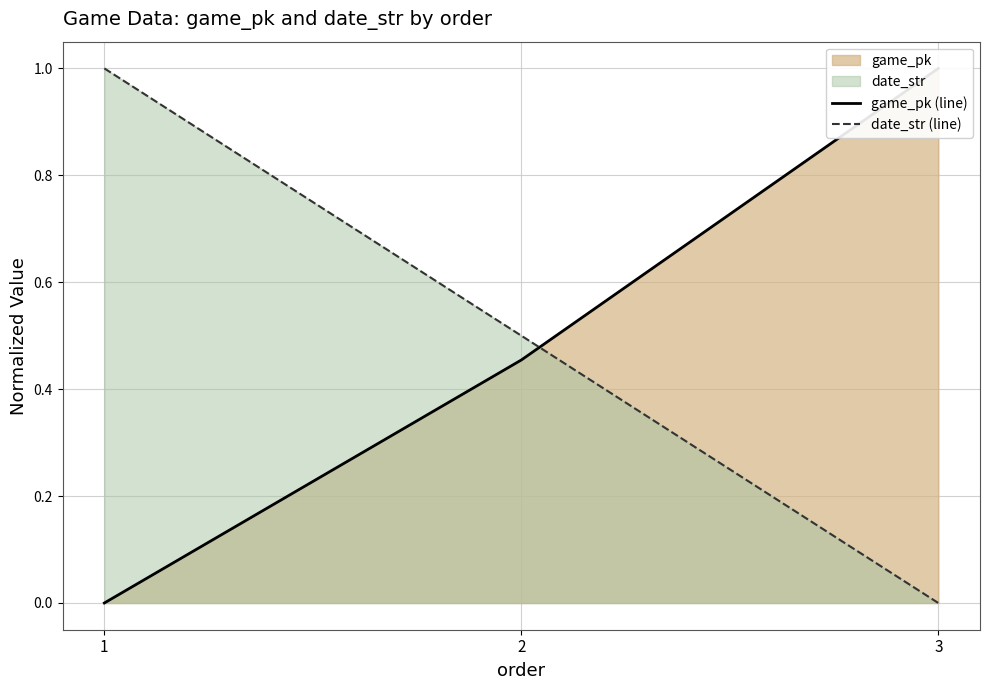

What is the difference between the maximum and minimum values in the game_pk (line) series?

1.0